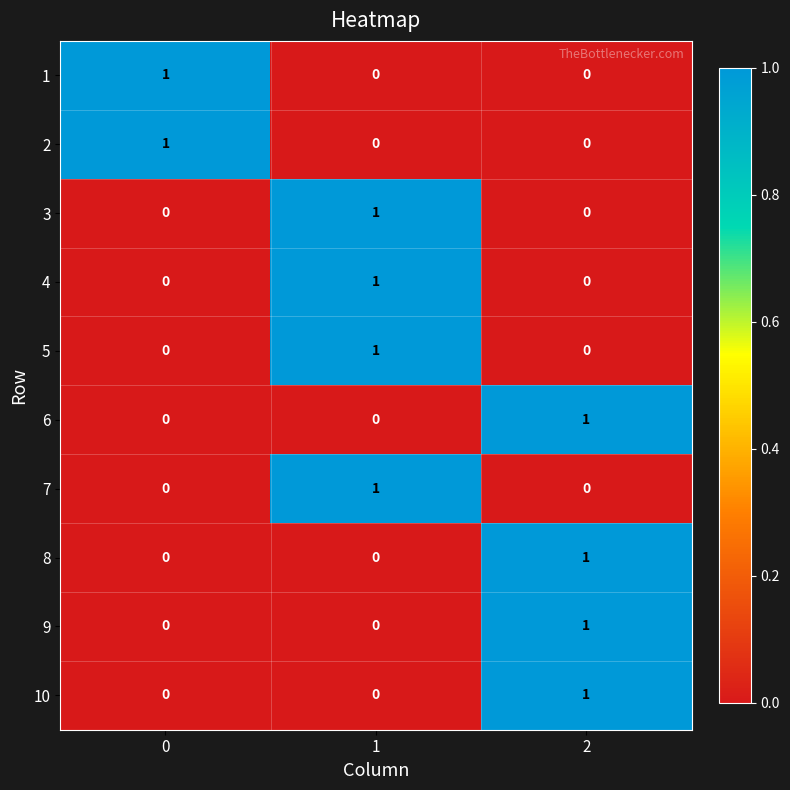

Reading left to right, what are all the values shown in this chart?

1: 1	0	0
2: 1	0	0
3: 0	1	0
4: 0	1	0
5: 0	1	0
6: 0	0	1
7: 0	1	0
8: 0	0	1
9: 0	0	1
10: 0	0	1